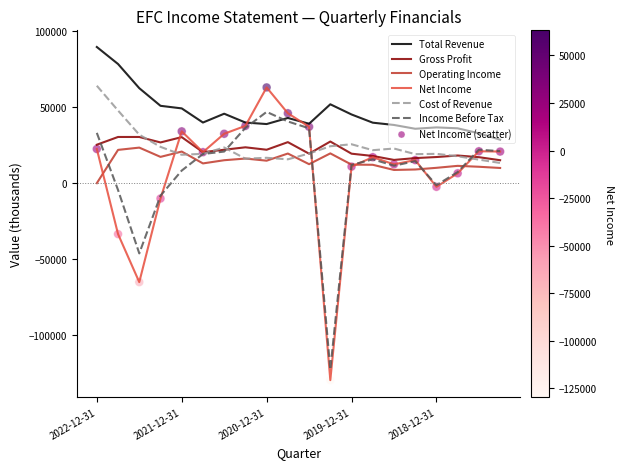

What is the minimum value for Cost of Revenue?

13500